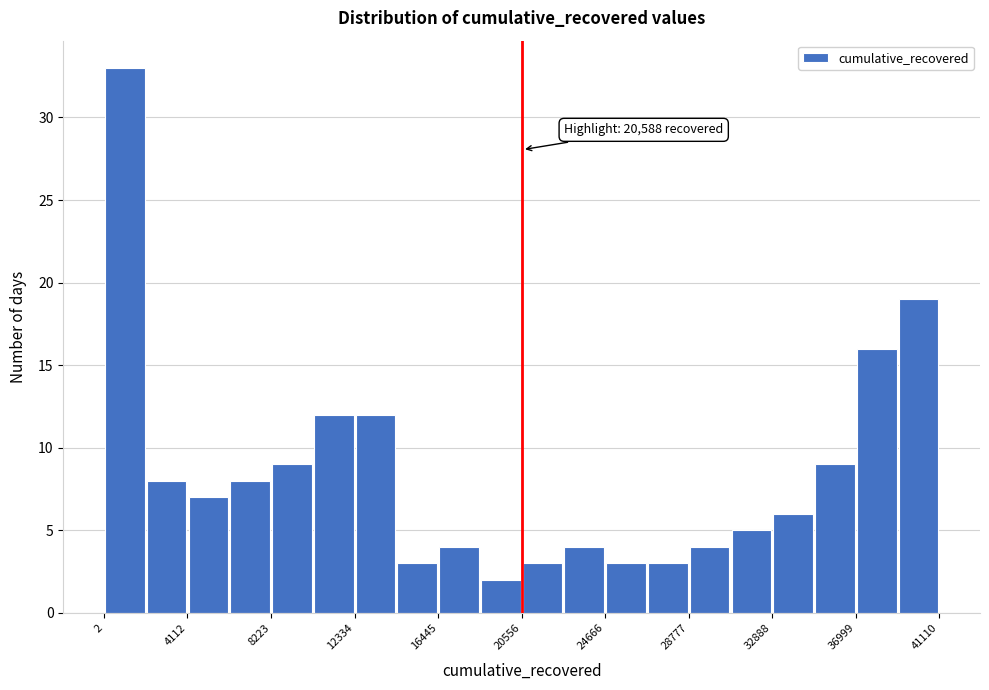

Which range on the x-axis has the tallest bar?

0 to 2000